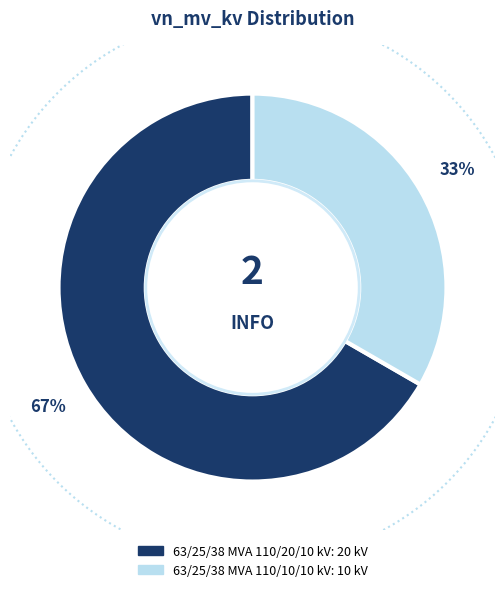

To the nearest percent, what percentage of the pie is 63/25/38 MVA 110/10/10 kV?

33%